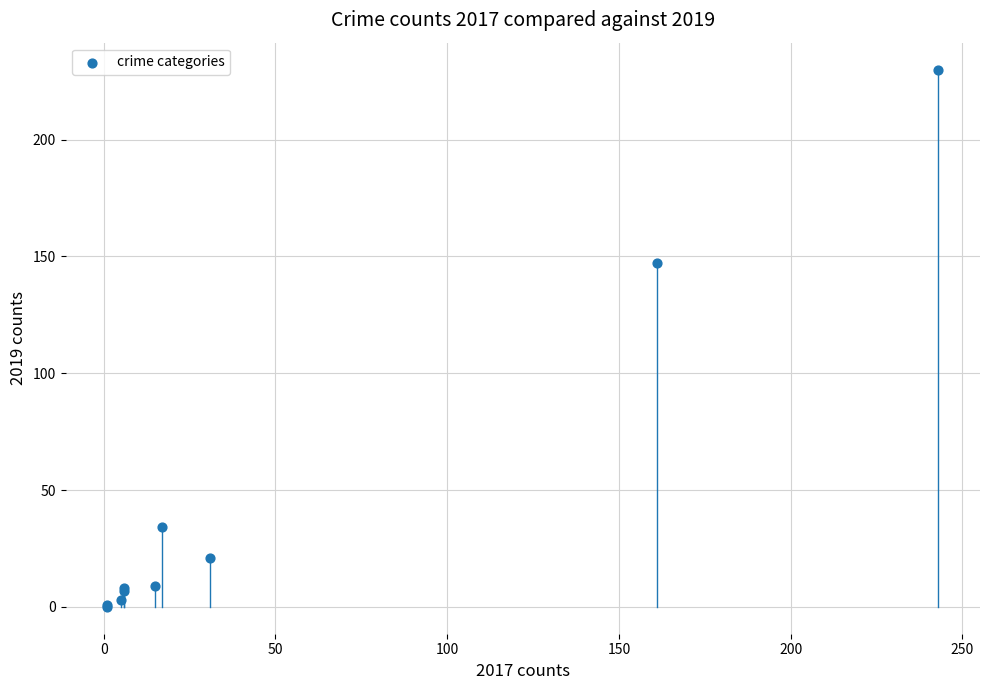

What Y value in the scatter plot is closest to 115?

147